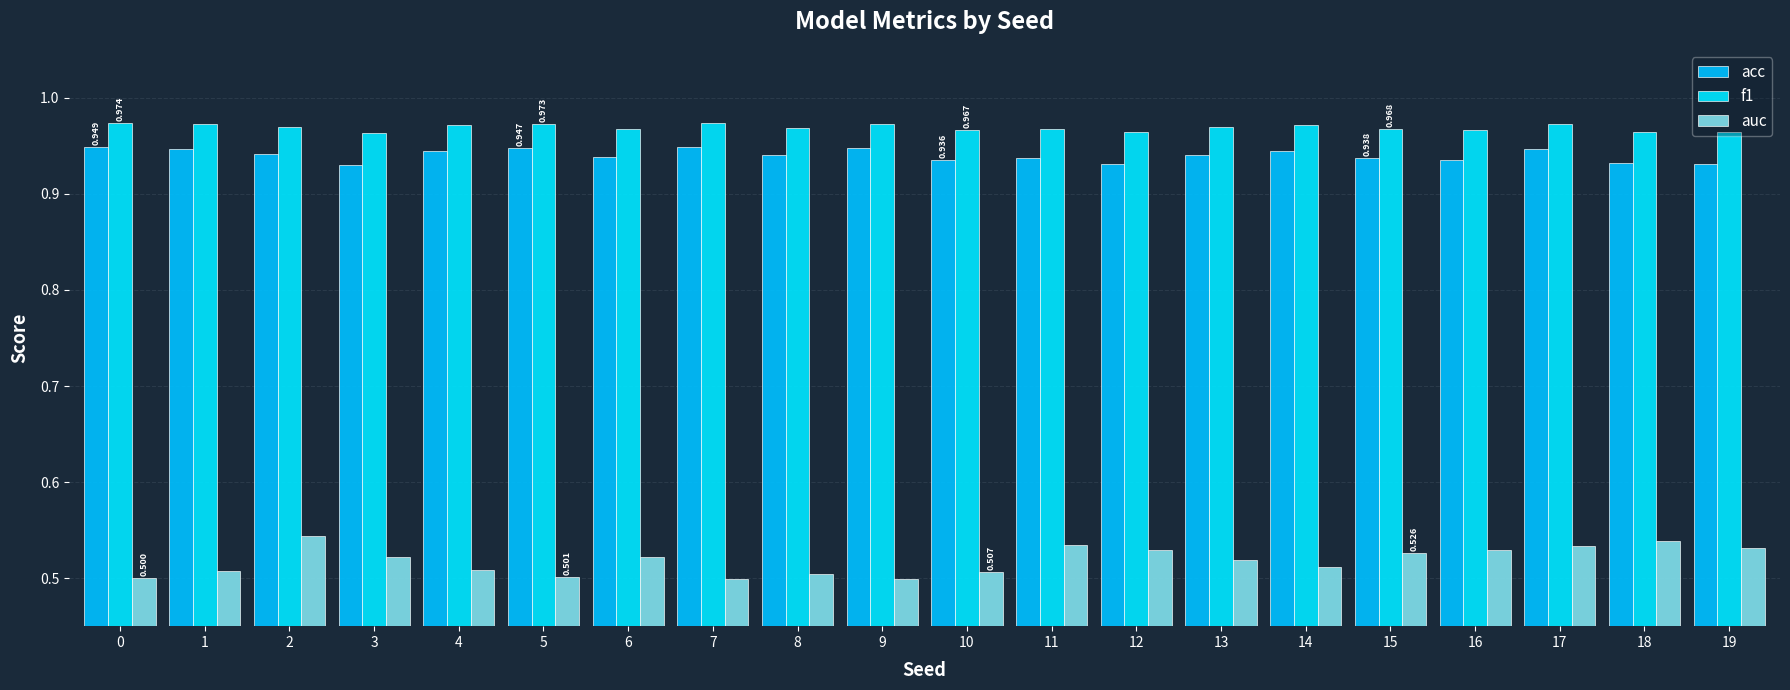

What are all the series names shown in the legend?

acc, f1, auc